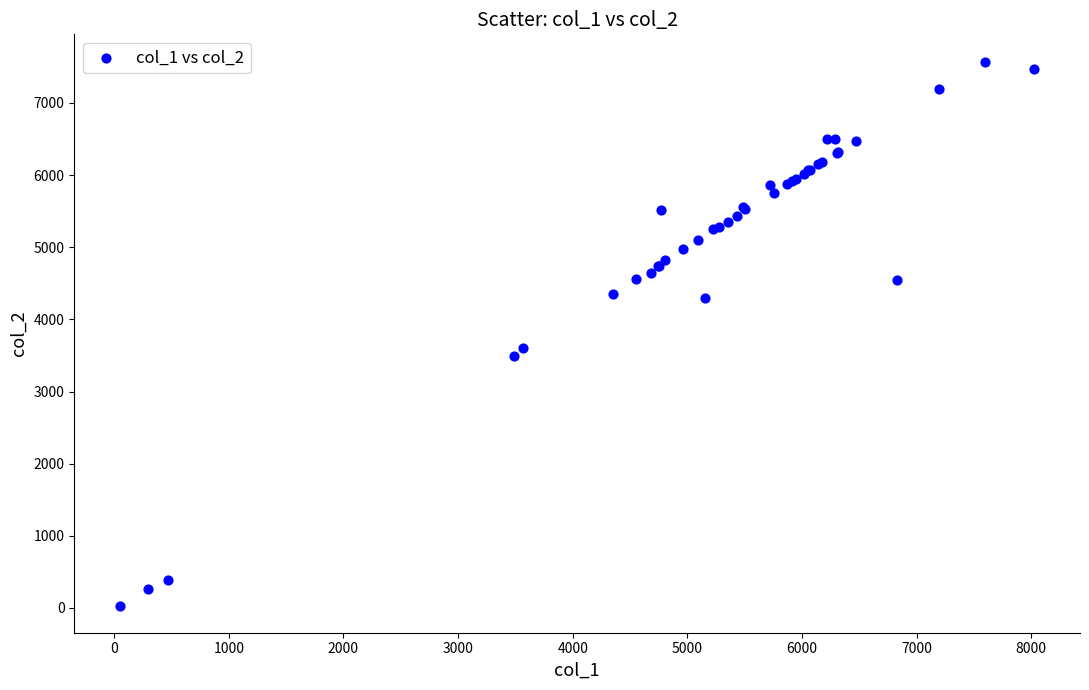

What Y value in the scatter plot is closest to 3803?

3598